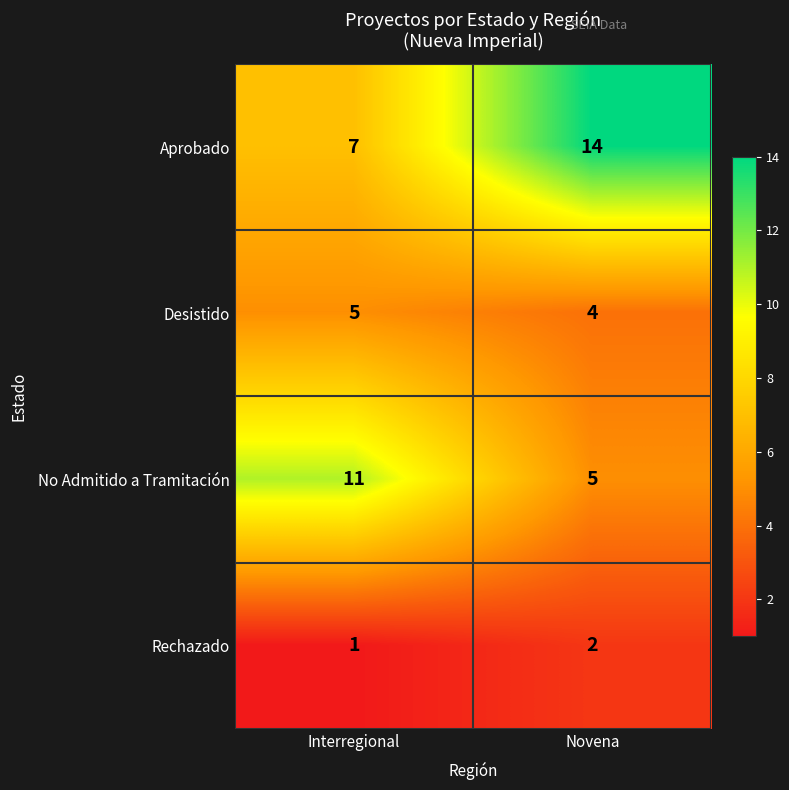

Read the No Admitido a Tramitación value at Interregional.

11